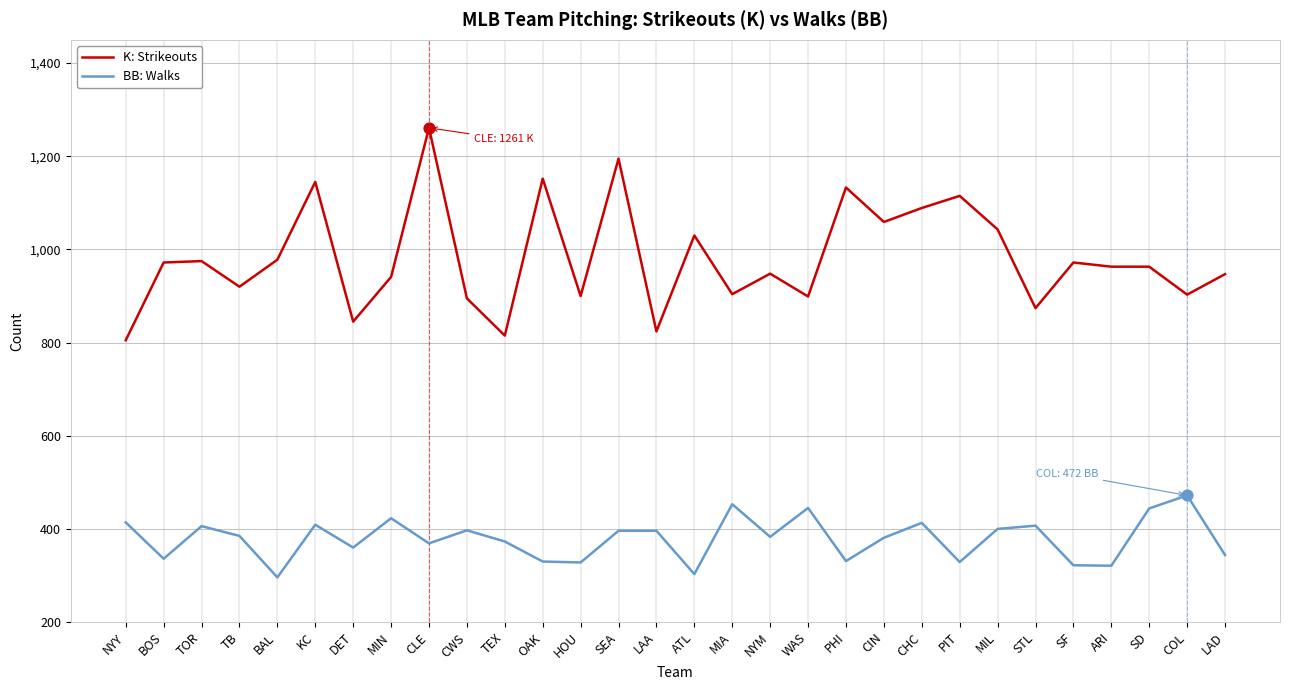

What is the difference between the highest and lowest values at MIA?

451